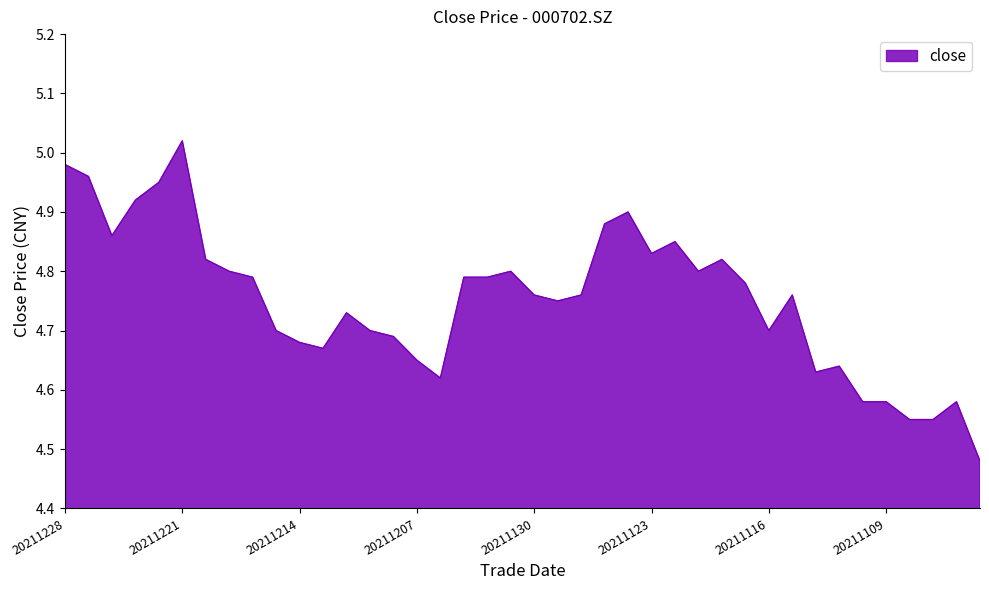

What is the difference between the maximum and minimum values?

0.5